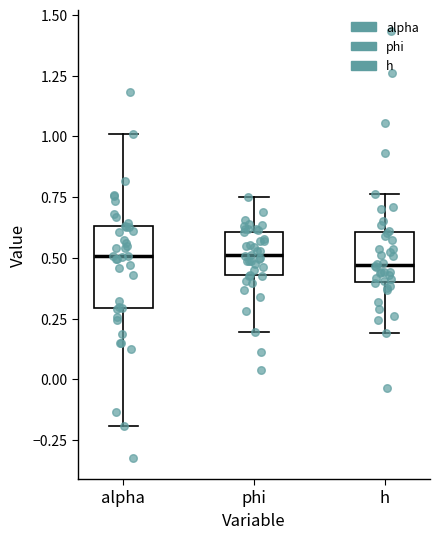

Comparing the boxes themselves (not the whiskers), which one is the tallest?

alpha